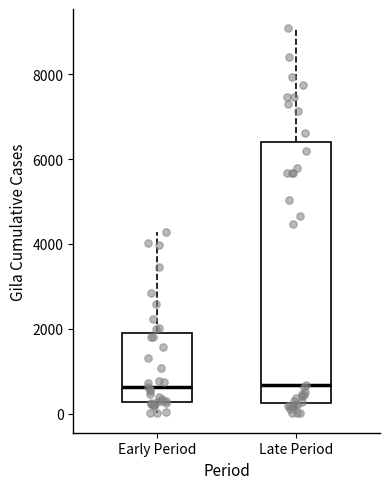

Reading left to right, transcribe this box plot: for each box, give where its median line is, the range the box spans, and where its two whiskers end, as read against the y-axis. The values are not printed on the chart, so give them approximately, as read against the axis.

Early Period: median 600, box 200 to 2000, whiskers 0 to 4200
Late Period: median 600, box 200 to 6400, whiskers 0 to 9000